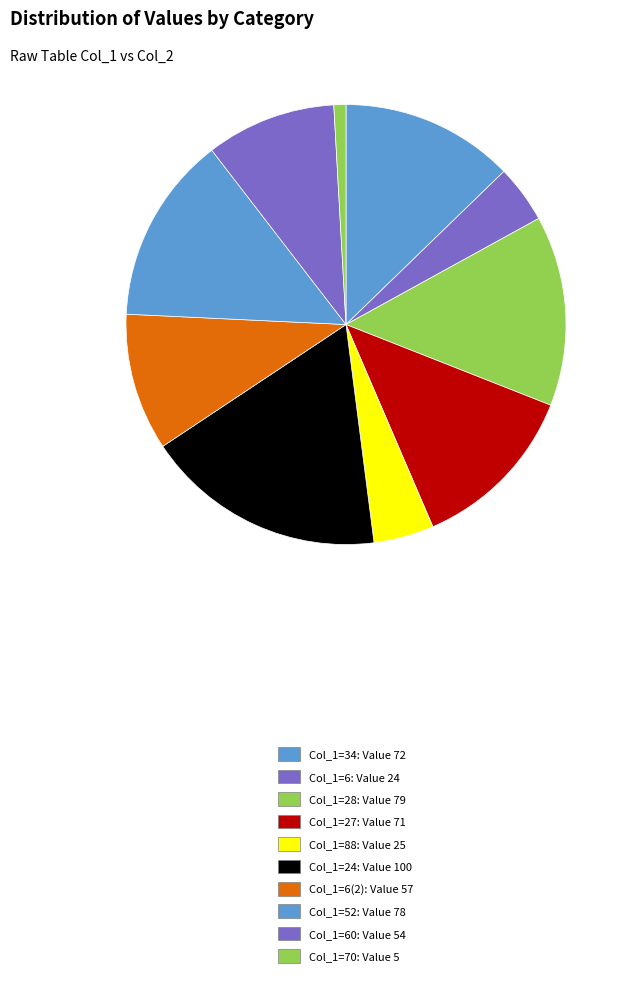

Rank the categories by value from lowest to highest.

70, 6, 88, 60, 6, 27, 34, 52, 28, 24